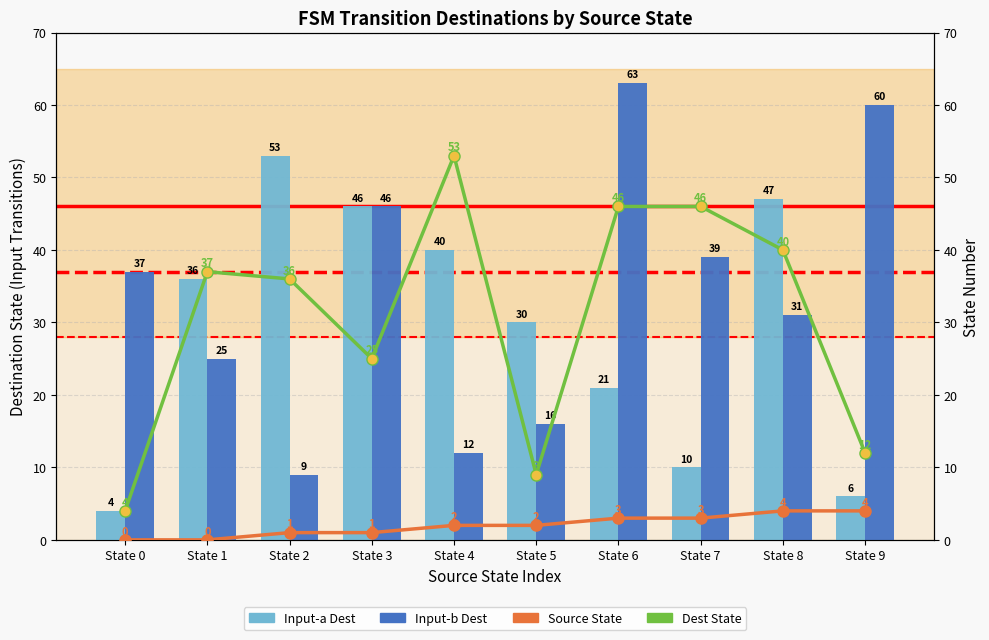

Reading left to right, extract all data points from this chart.

Input-a Dest: State 0=4	State 1=36	State 2=53	State 3=46	State 4=40	State 5=30	State 6=21	State 7=10	State 8=47	State 9=6
Input-b Dest: State 0=37	State 1=25	State 2=9	State 3=46	State 4=12	State 5=16	State 6=63	State 7=39	State 8=31	State 9=60
Source State: State 0=0	State 1=0	State 2=1	State 3=1	State 4=2	State 5=2	State 6=3	State 7=3	State 8=4	State 9=4
Dest State: State 0=4	State 1=37	State 2=36	State 3=25	State 4=53	State 5=9	State 6=46	State 7=46	State 8=40	State 9=12